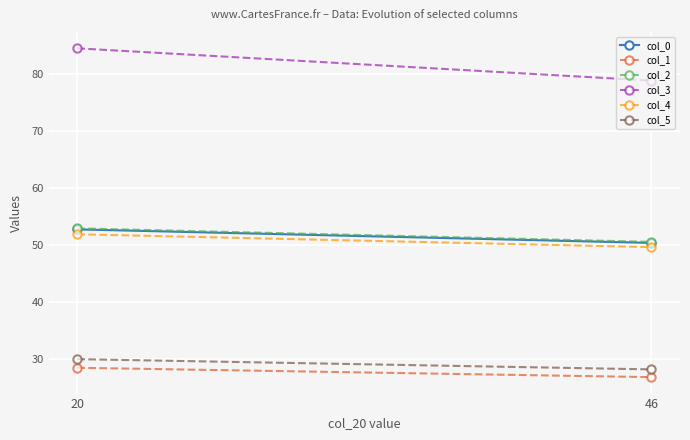

Which series has the largest total across all categories?

col_3